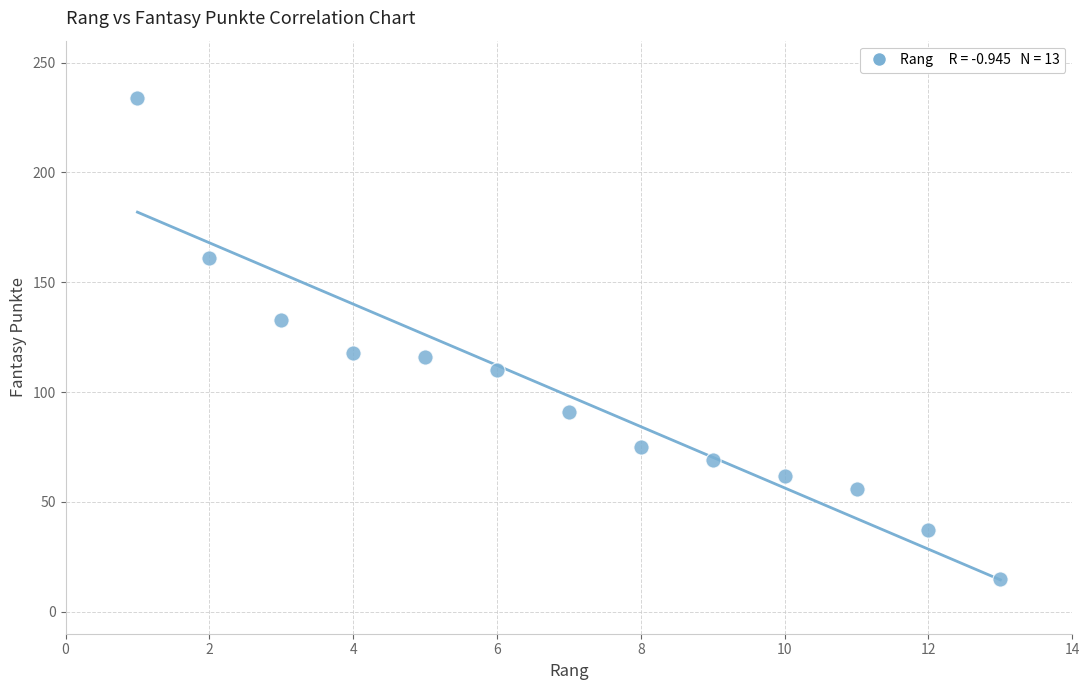

What is the range of Y values (max minus min)?

219